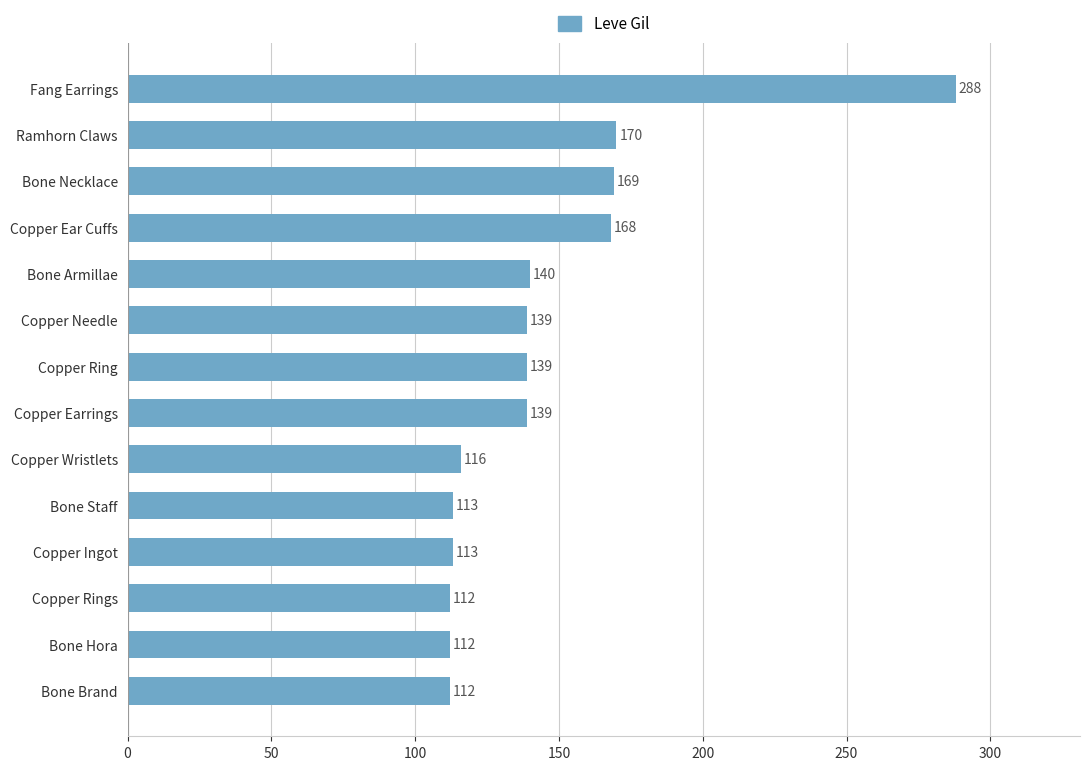

What is the ratio of the value at Bone Staff to the value at Copper Ear Cuffs?

0.7